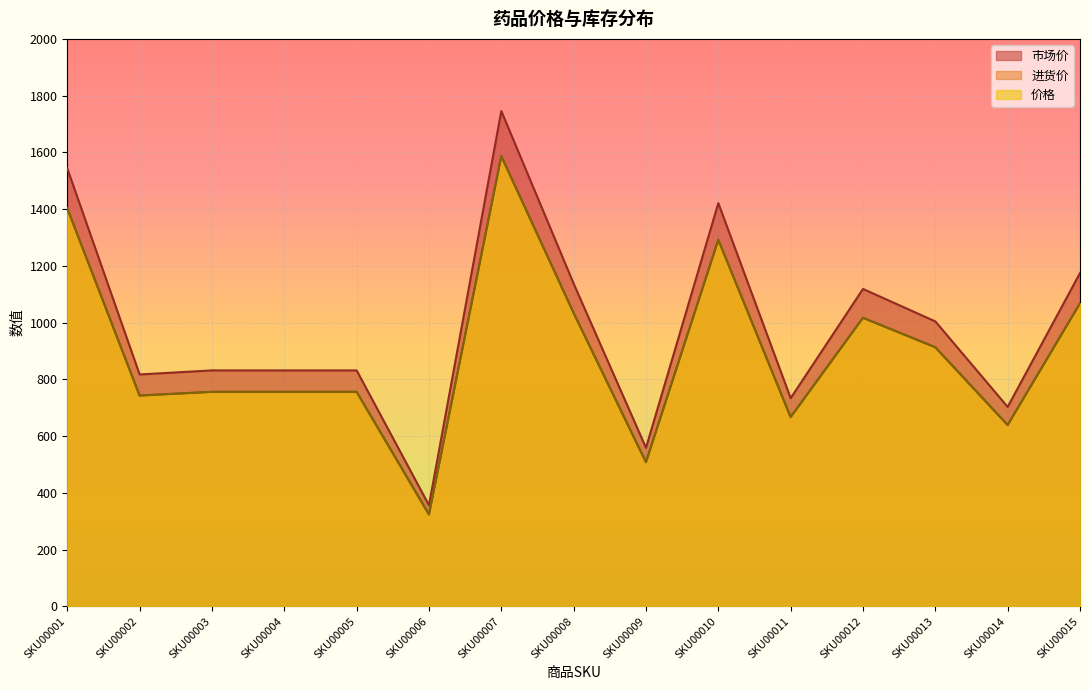

Which has a higher value, SKU00006 or SKU00011?

SKU00011